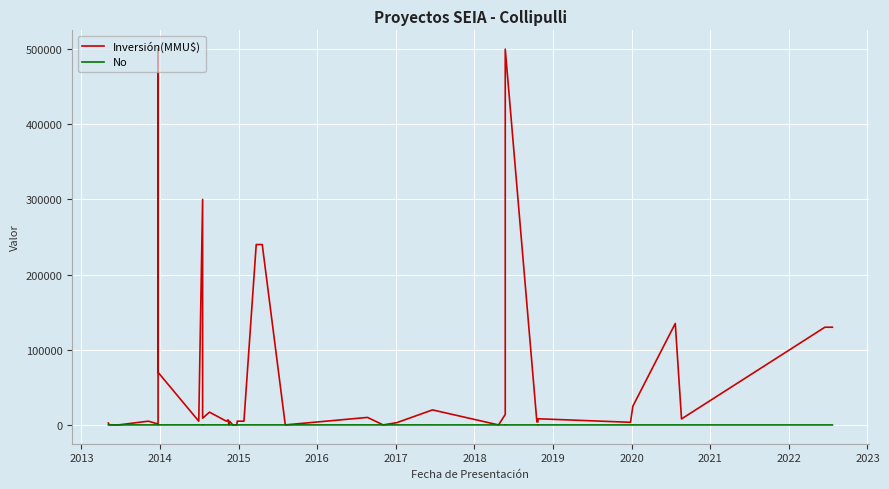

True or false: Inversión(MMU$) and No cross at least once.

True